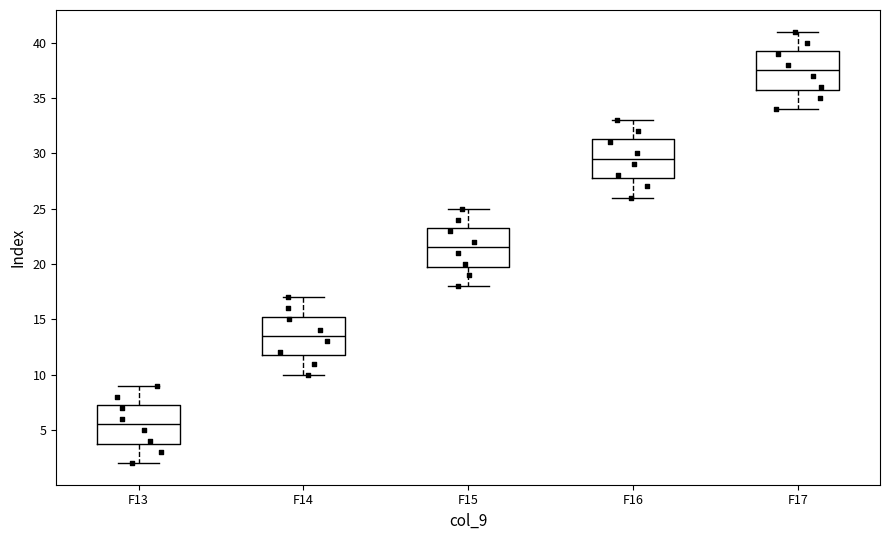

Reading left to right, read every box against the y-axis: the position of its median line, the range the box covers, and the ends of its whiskers. The values are not printed on the chart, so give them approximately, as read against the axis.

F13: median 5.5, box 4.0 to 7.5, whiskers 2.0 to 9.0
F14: median 13.5, box 12.0 to 15.5, whiskers 10.0 to 17.0
F15: median 21.5, box 20.0 to 23.5, whiskers 18.0 to 25.0
F16: median 29.5, box 28.0 to 31.5, whiskers 26.0 to 33.0
F17: median 37.5, box 36.0 to 39.5, whiskers 34.0 to 41.0